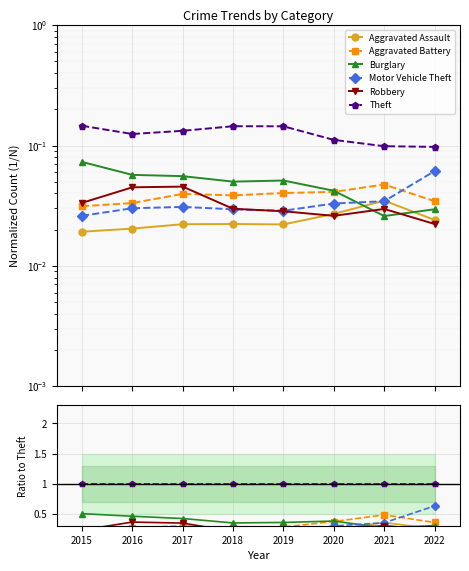

Does the chart display data point markers on the line(s)?

Yes